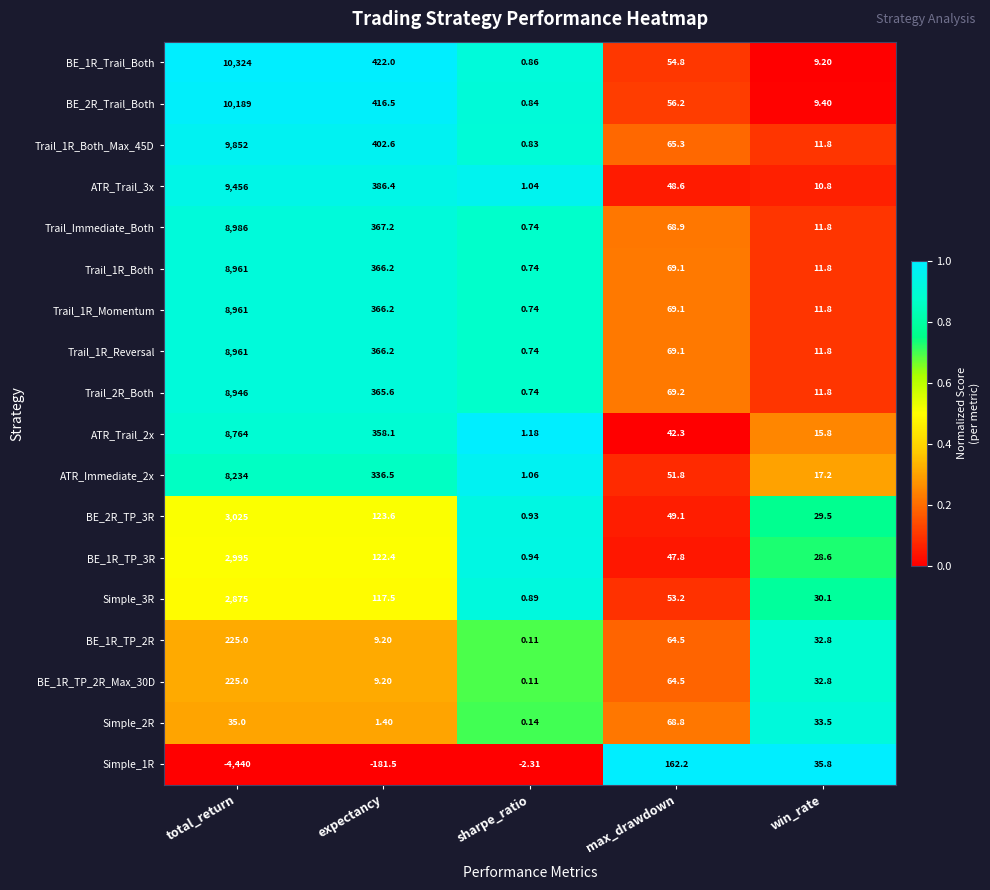

At which category is the sum across all series the highest?

total_return